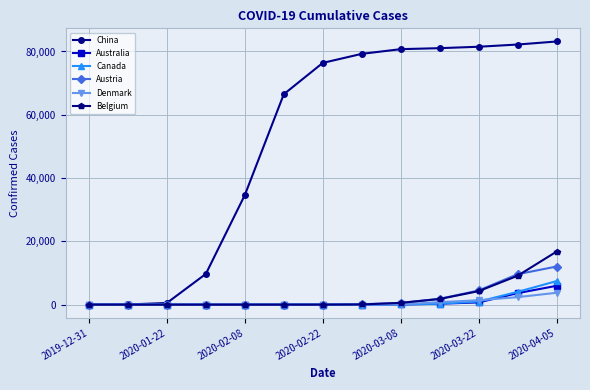

What are all the series names shown in the legend?

China, Australia, Canada, Austria, Denmark, Belgium